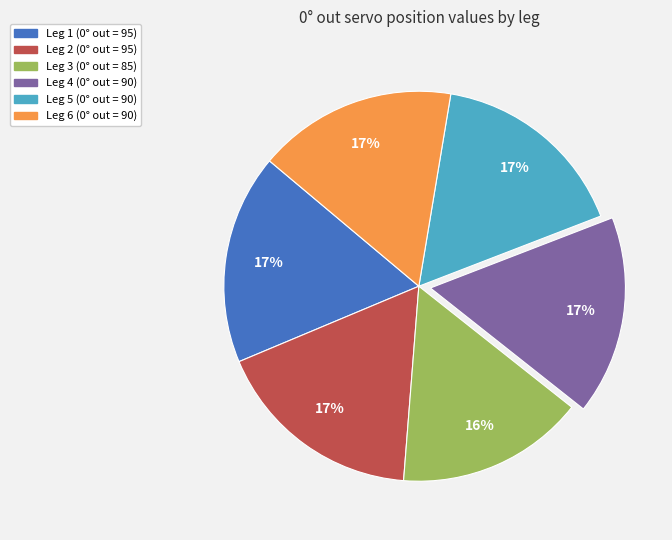

What percentage is the Leg 2 slice, to the nearest percent?

17%